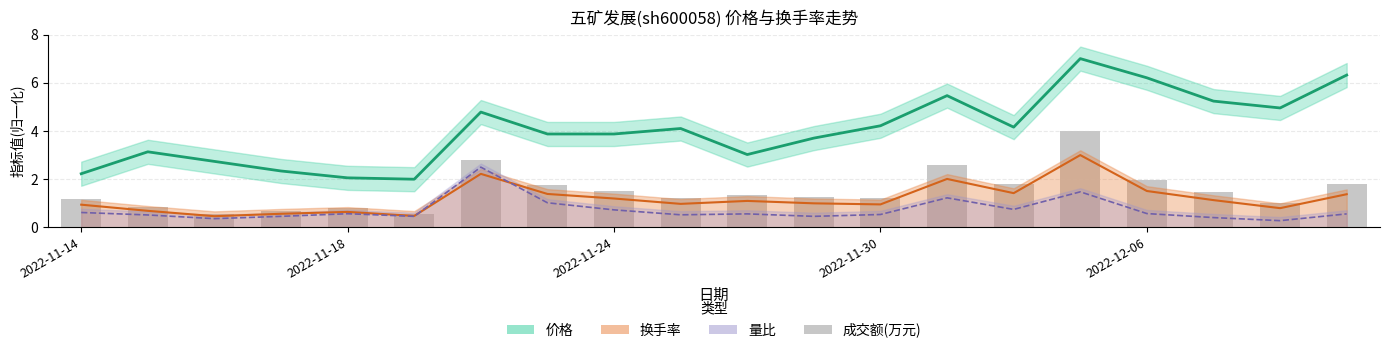

What is the difference between the second highest and second lowest values in the 价格 series?

4.3